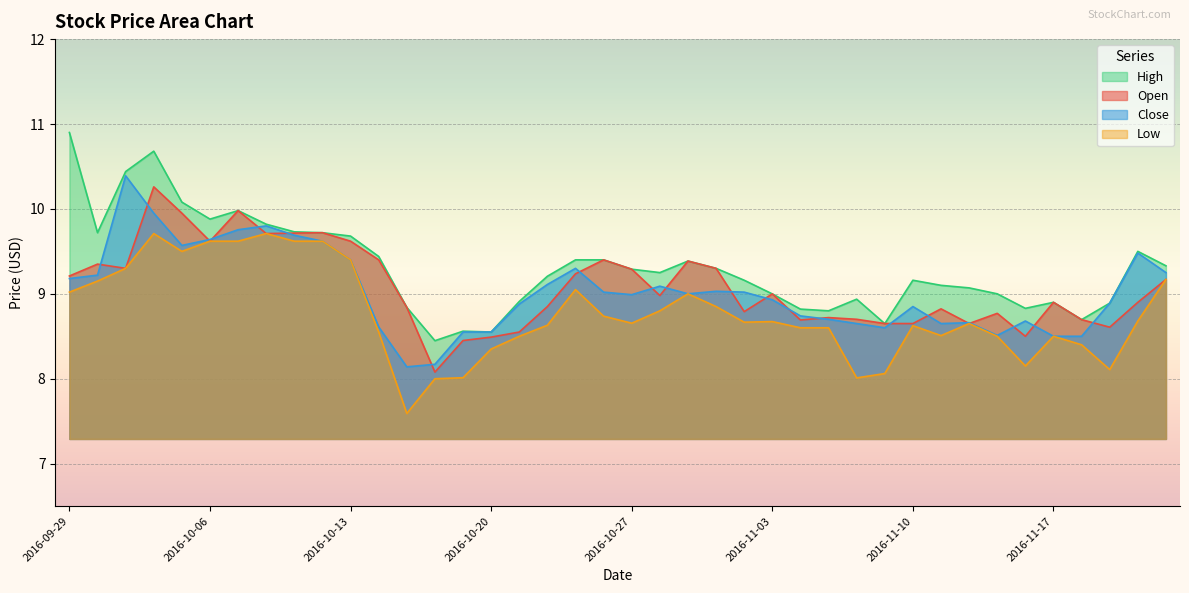

What is the total value across all series at 2016-11-18?

34.3